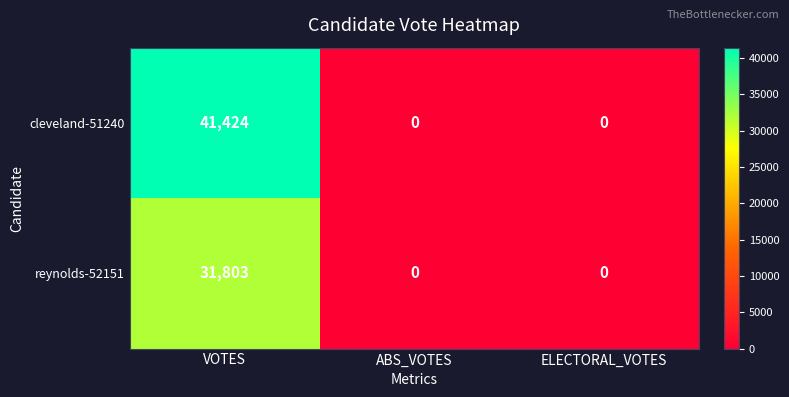

Count the cleveland-51240 values in the range 0 to 41424.

3